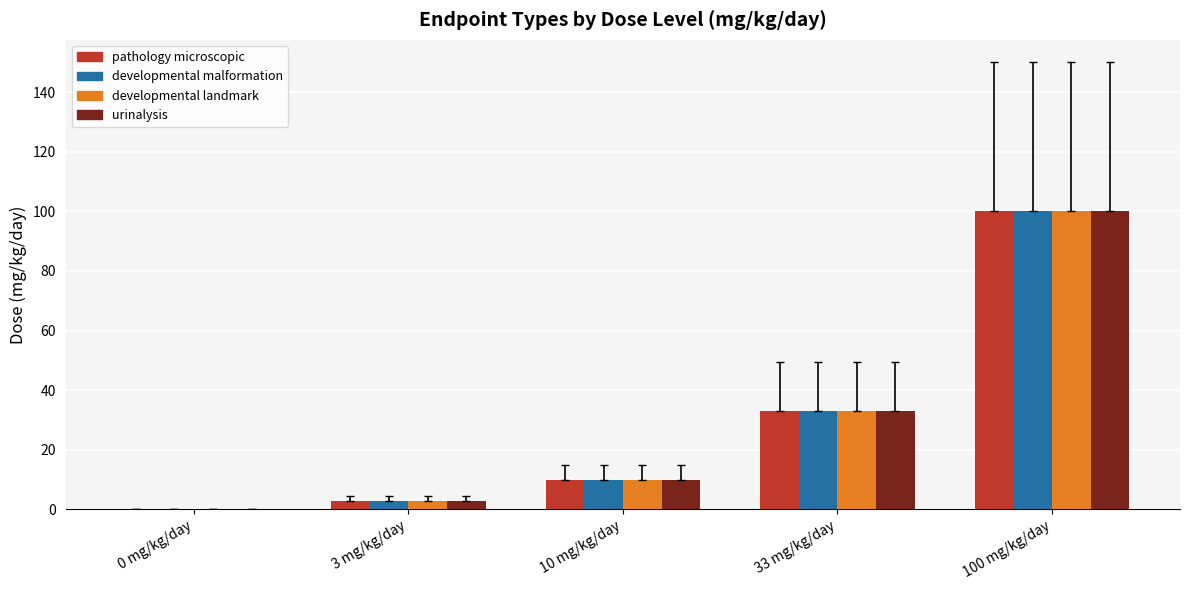

Is the value of developmental landmark at 3 mg/kg/day greater than the value of urinalysis at 10 mg/kg/day?

No